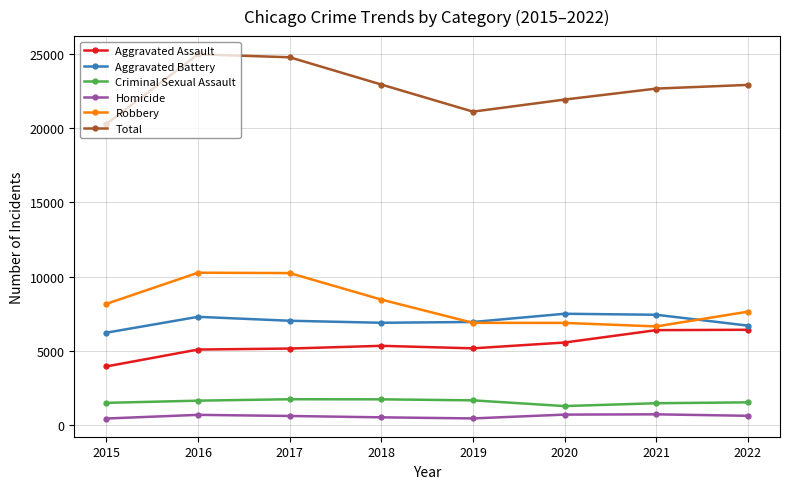

True or false: Total and Robbery cross at least once.

False